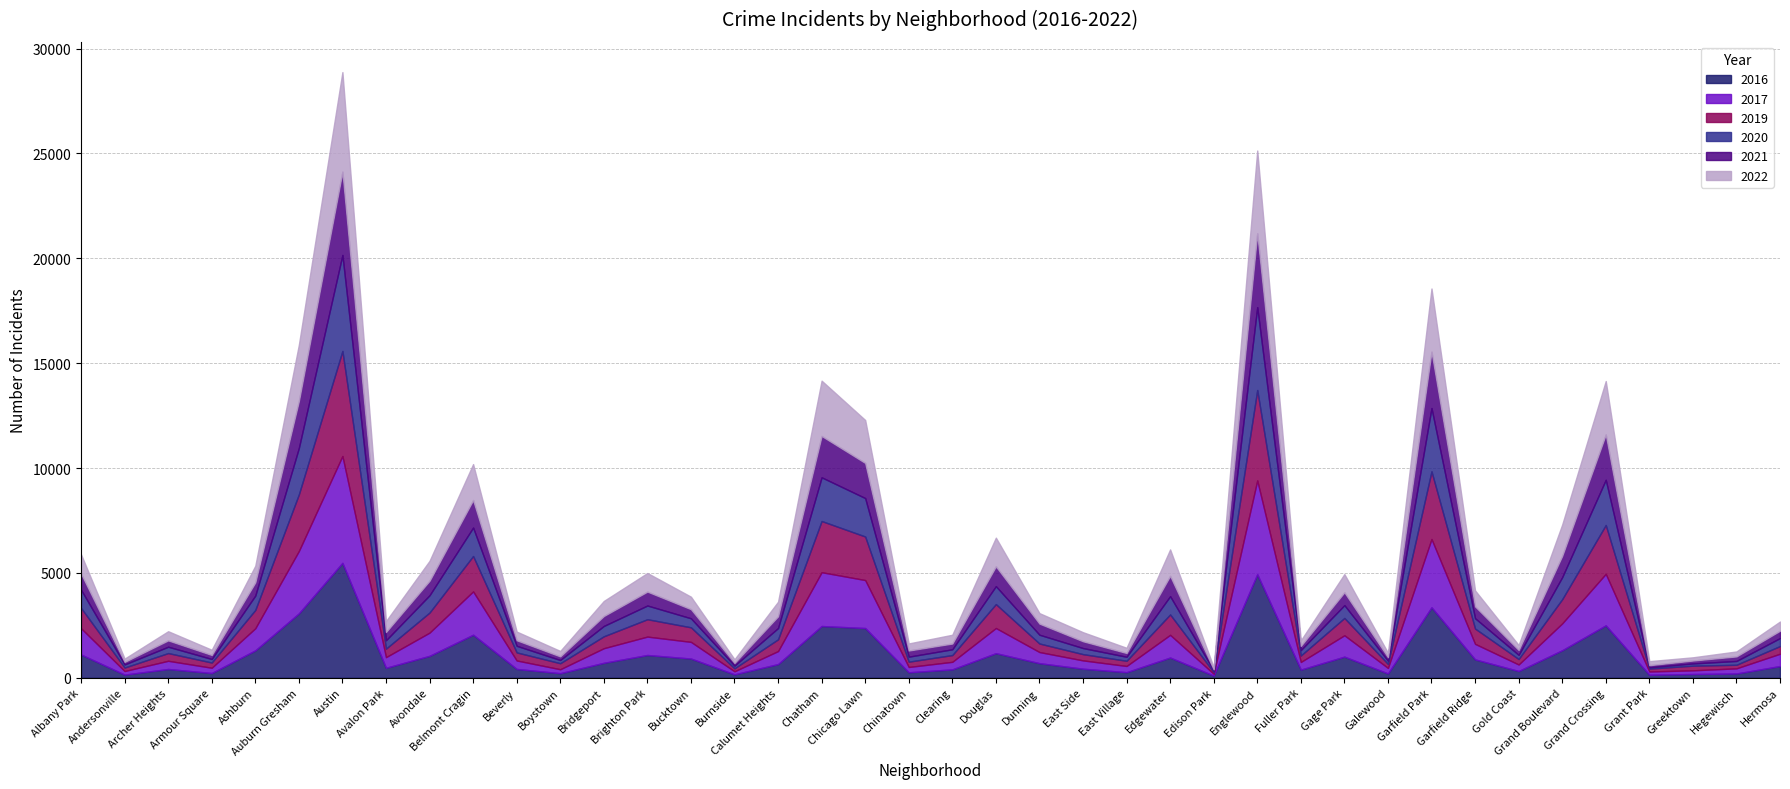

Where is the first local maximum for 2016?

Archer Heights